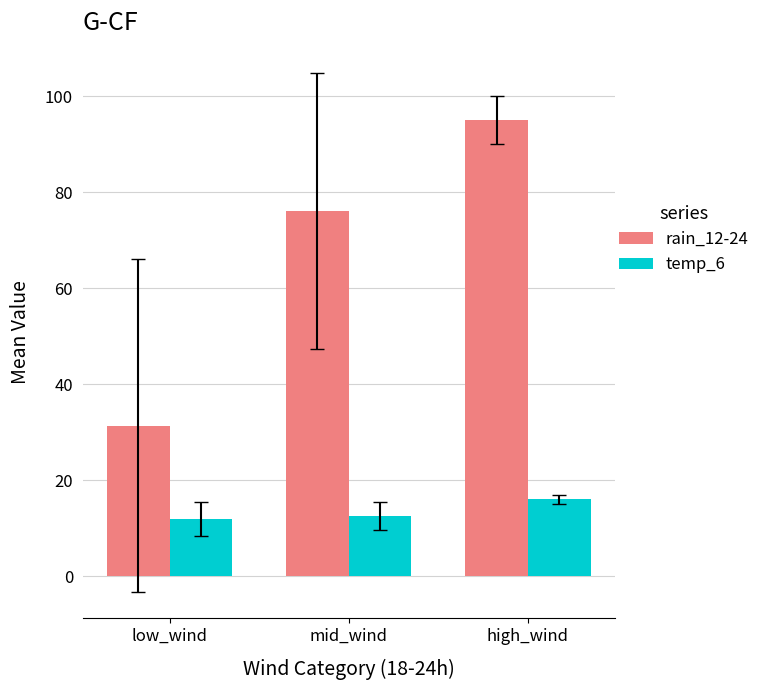

At which category is the sum across all series the highest?

high_wind